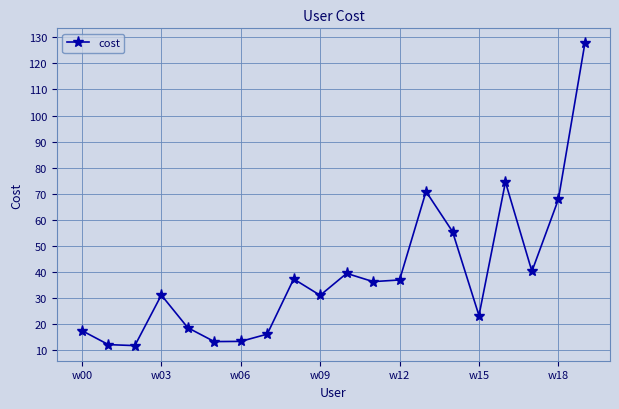

How many interior local peaks (higher than both neighbors) does the data have?

5